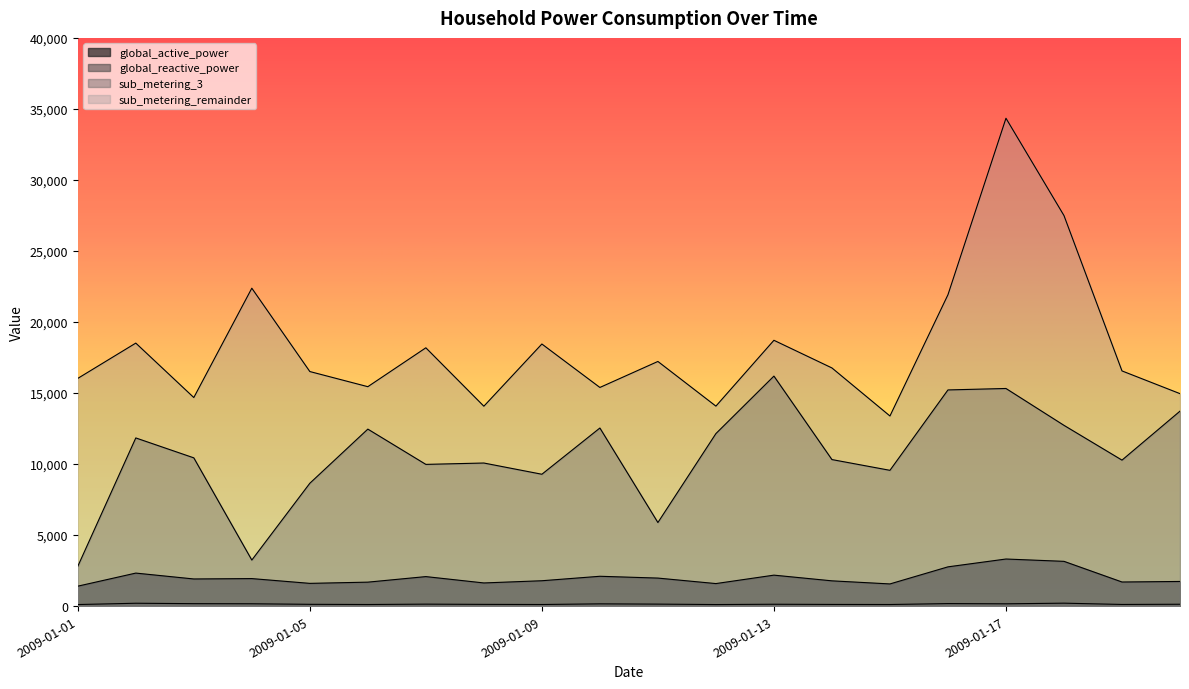

List the series in order of their peak value, lowest first.

global_reactive_power, global_active_power, sub_metering_3, sub_metering_remainder